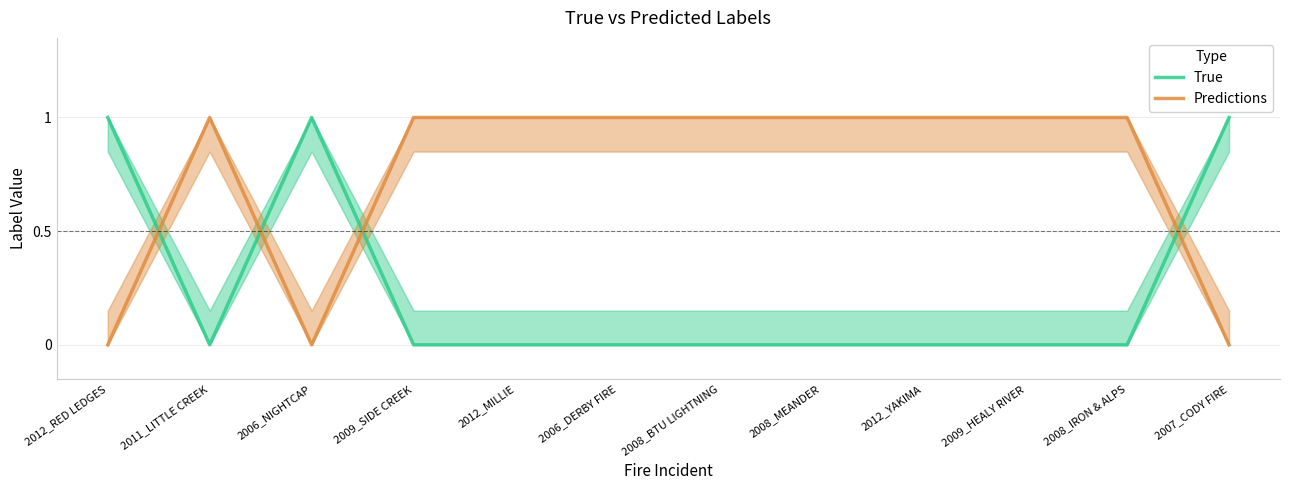

Reading right to left, extract all data points from this chart.

True: 1	0	0	0	0	0	0	0	0	1	0	1
Predictions: 0	1	1	1	1	1	1	1	1	0	1	0